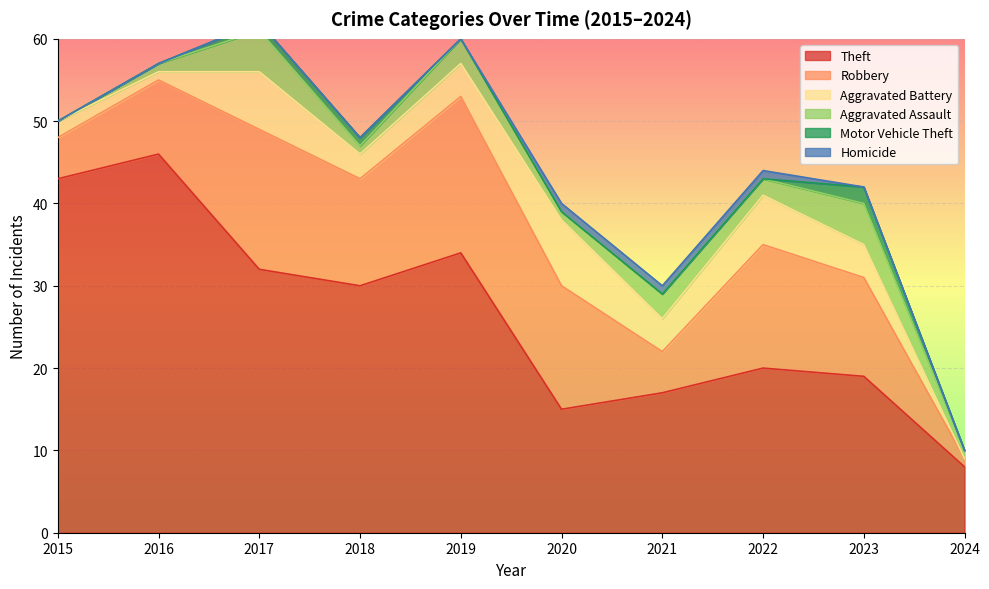

Is it true that Homicide equals 0 at 2016?

False